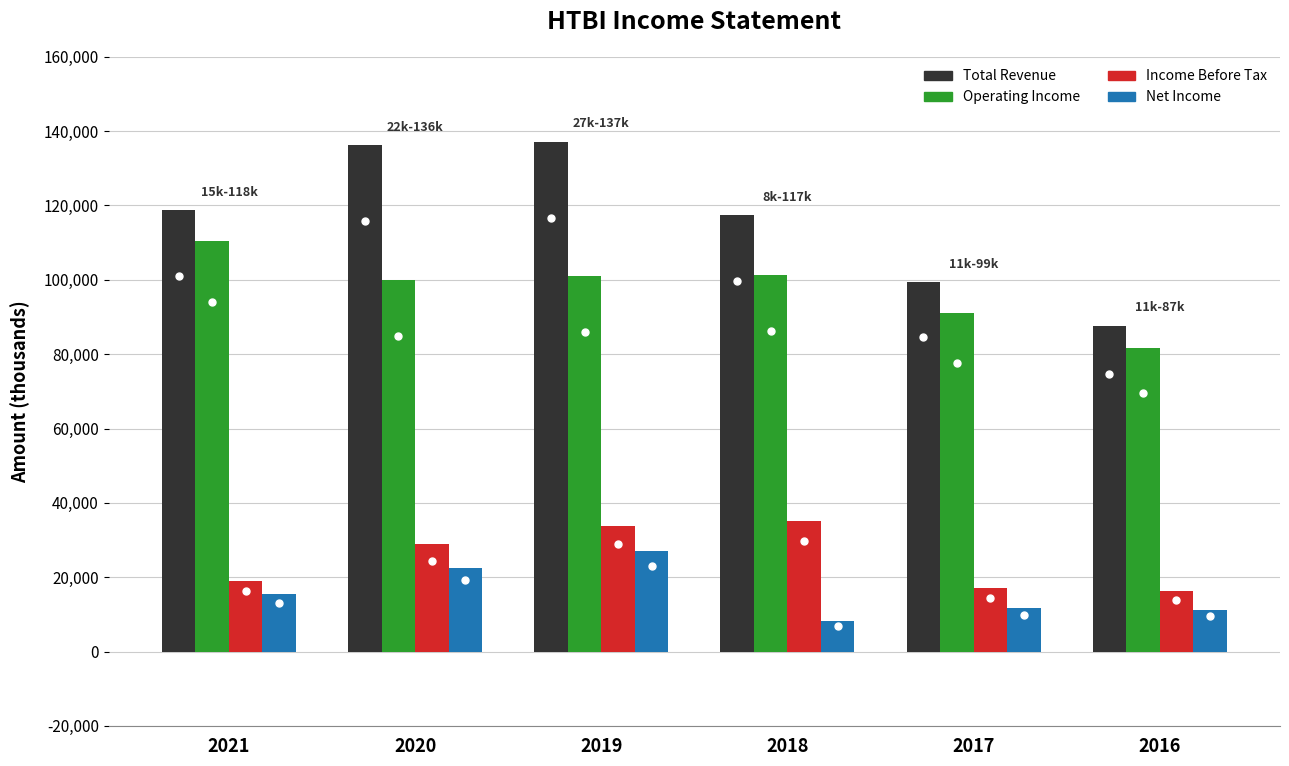

At which category is the sum across all series the highest?

2019